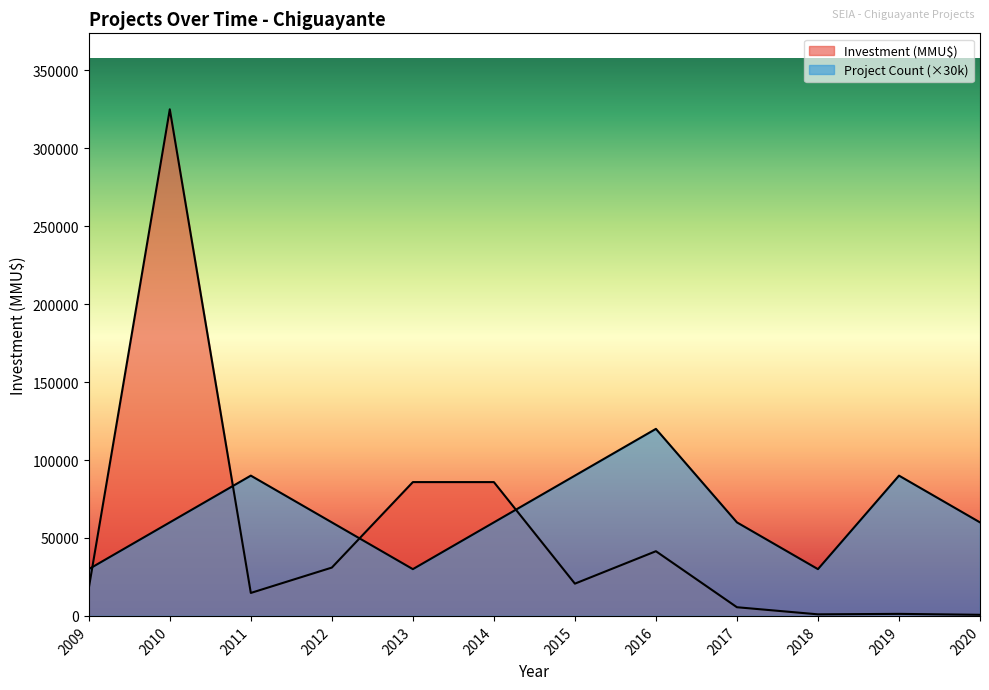

How many lines are shown in the chart?

2